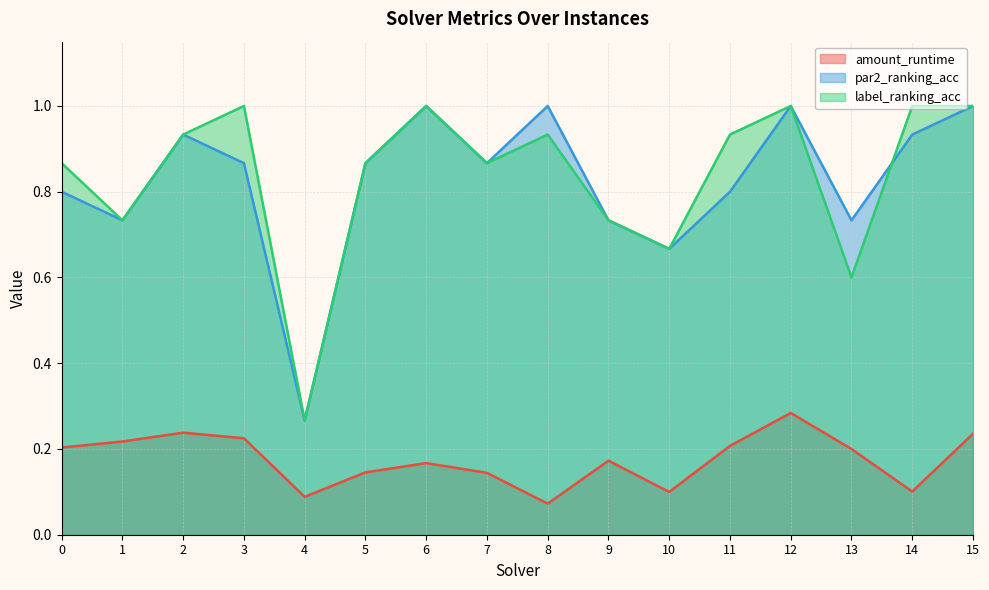

The value of label_ranking_acc at 9 is 0.7. True or false?

True